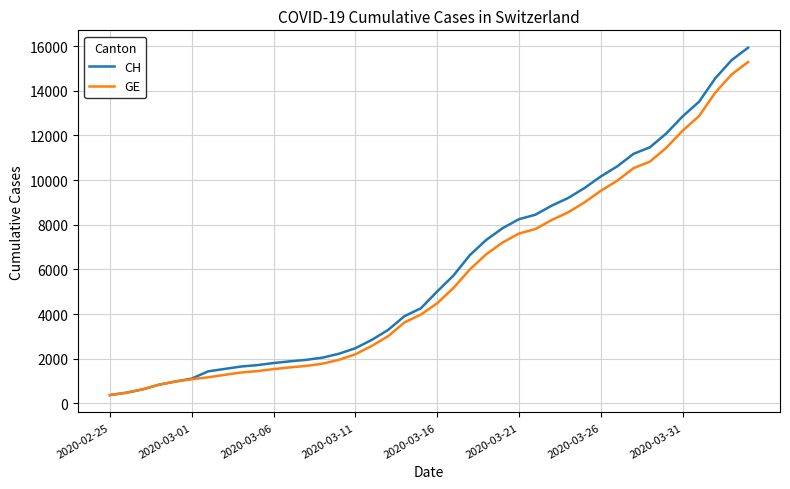

How many series are shown in this chart?

2